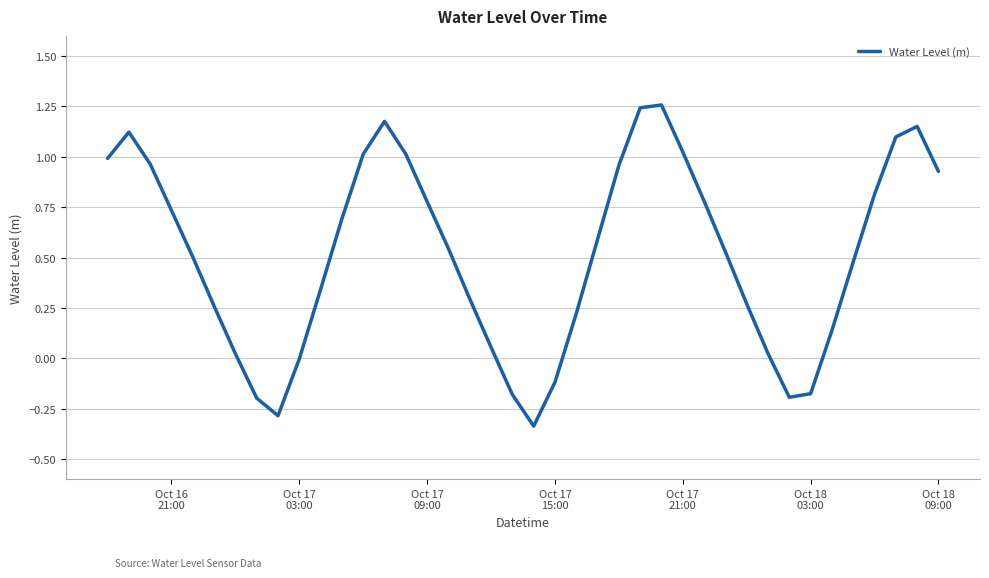

What is the difference between the maximum and minimum values?

1.6